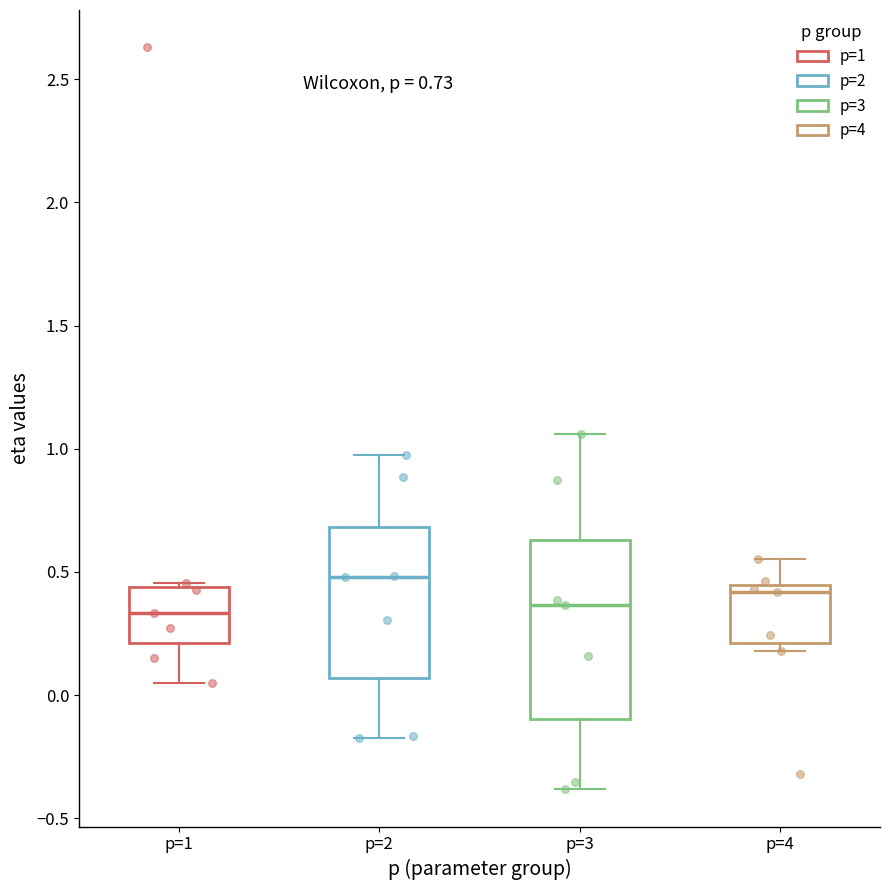

Which box is the tallest, from its lower edge to its upper edge?

p=3